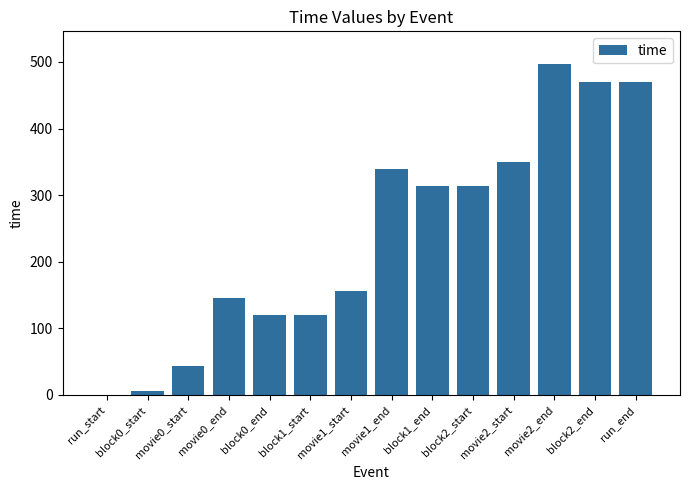

Does the chart contain stacked bars?

No